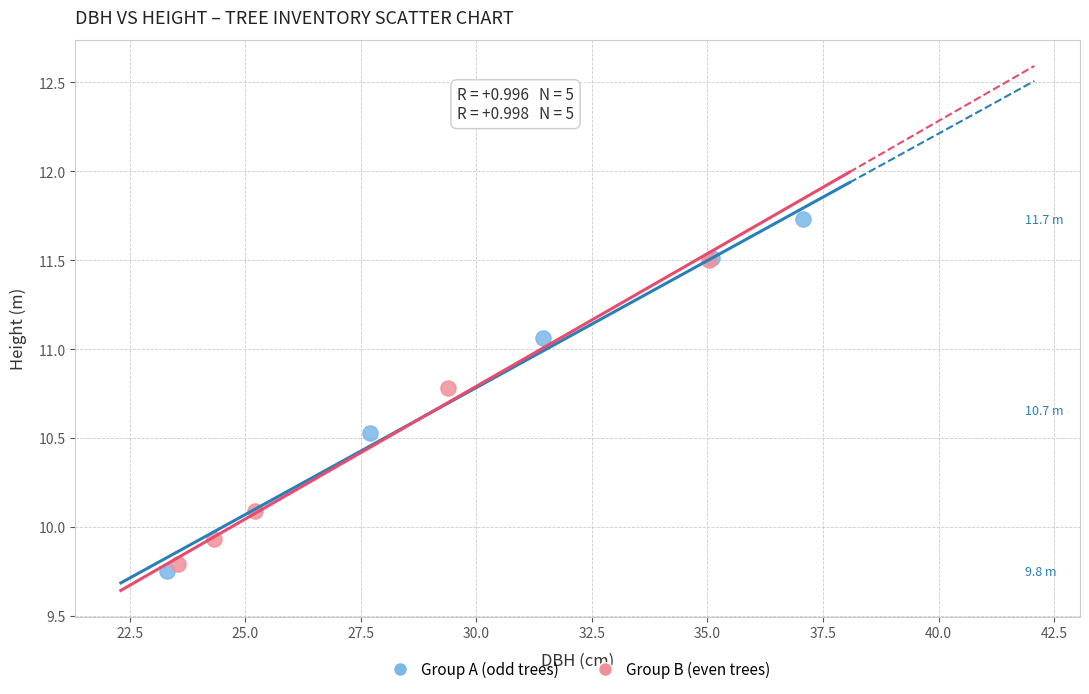

Which series has the largest Y range (max minus min)?

Group A (odd trees)